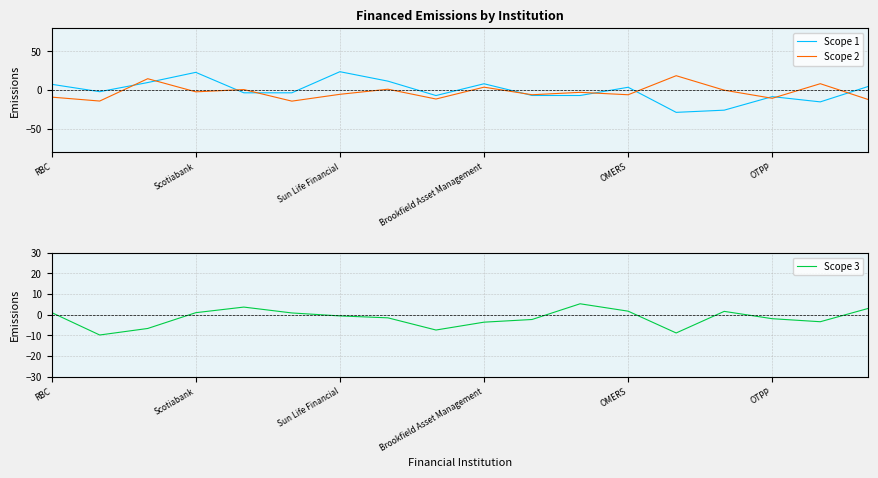

What is the lowest value of the Scope 1 series?

-28.7